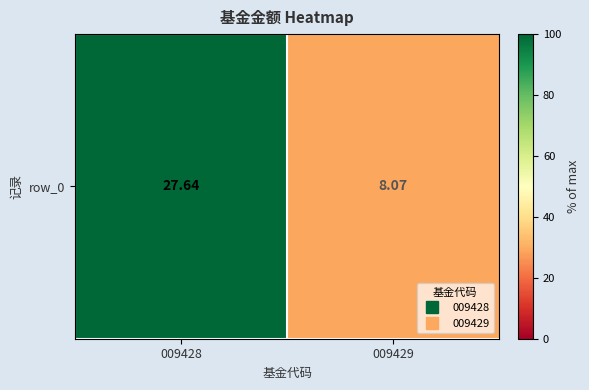

What is the difference between the values at 009429 and 009428?

70.8